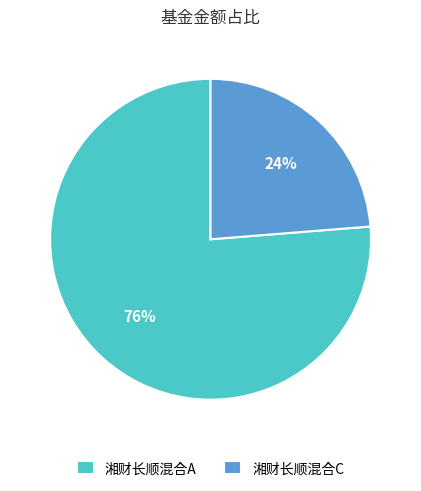

Is there a majority slice in this chart?

Yes